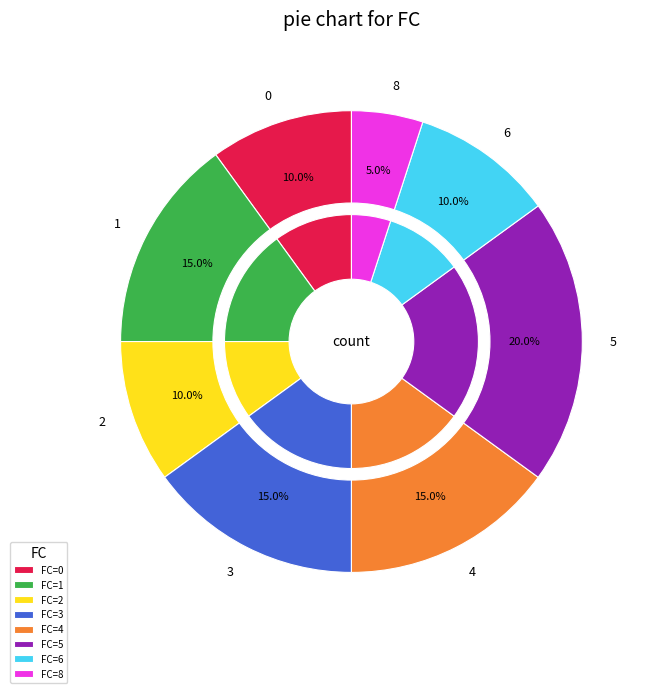

How much of the chart is everything except 2?

91.7%